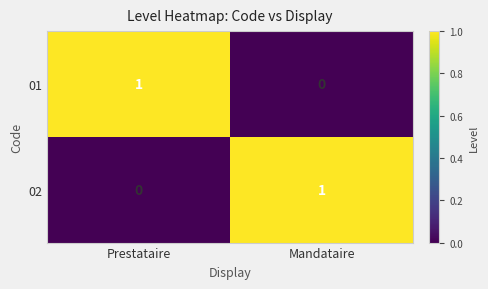

What is the total value across all series at Mandataire?

1